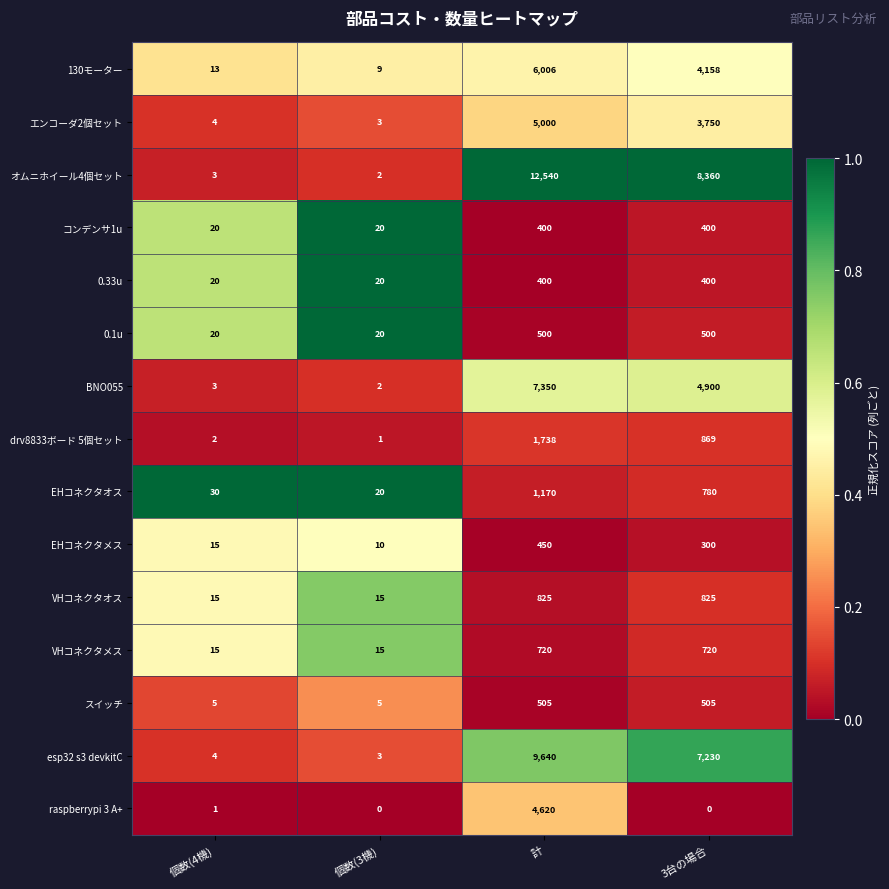

Which category has the highest value across all series?

計